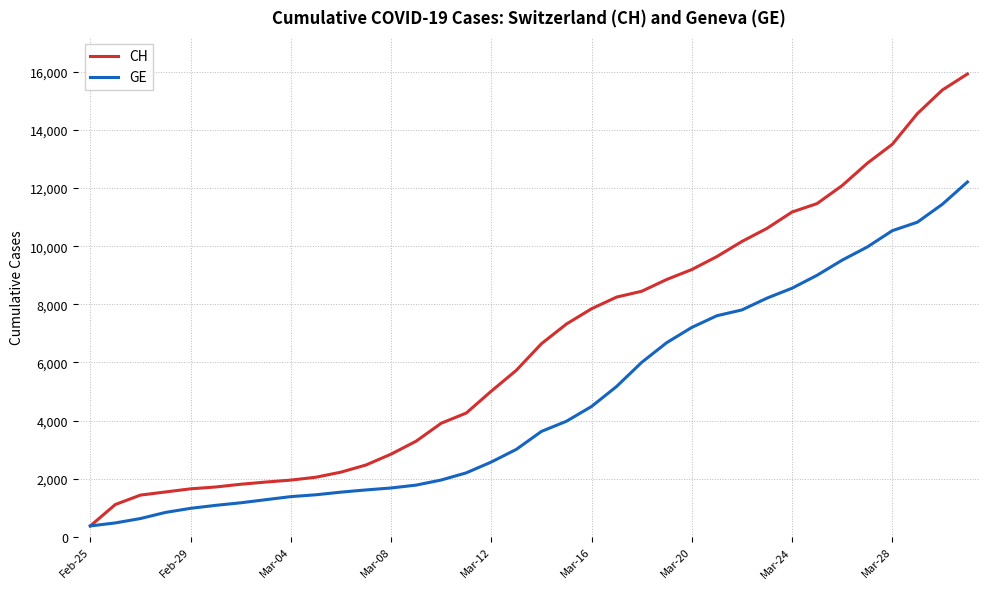

Which series has the widest spread of values?

CH